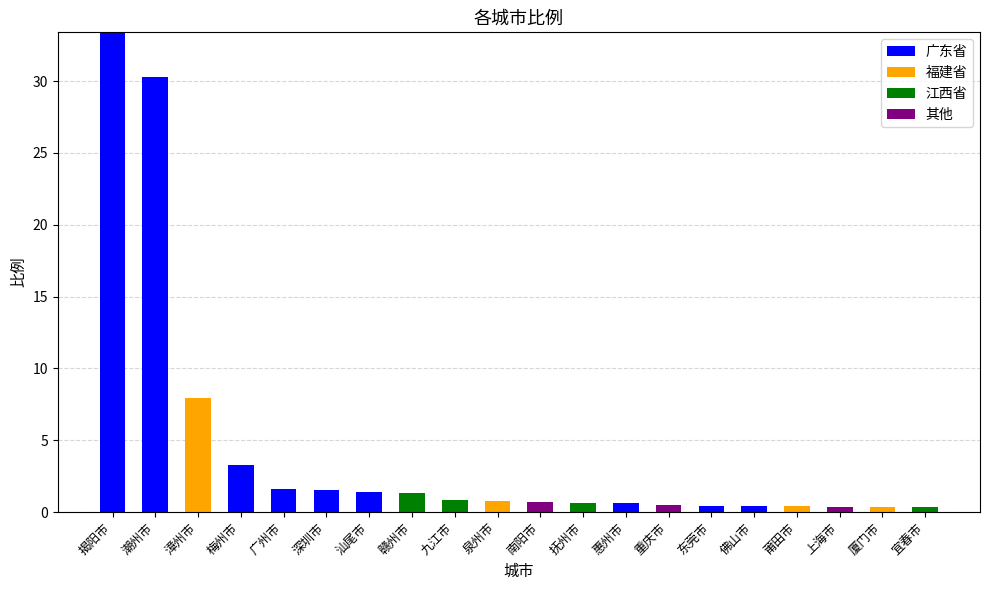

The value of 广东省 at 莆田市 is 0.0. True or false?

True